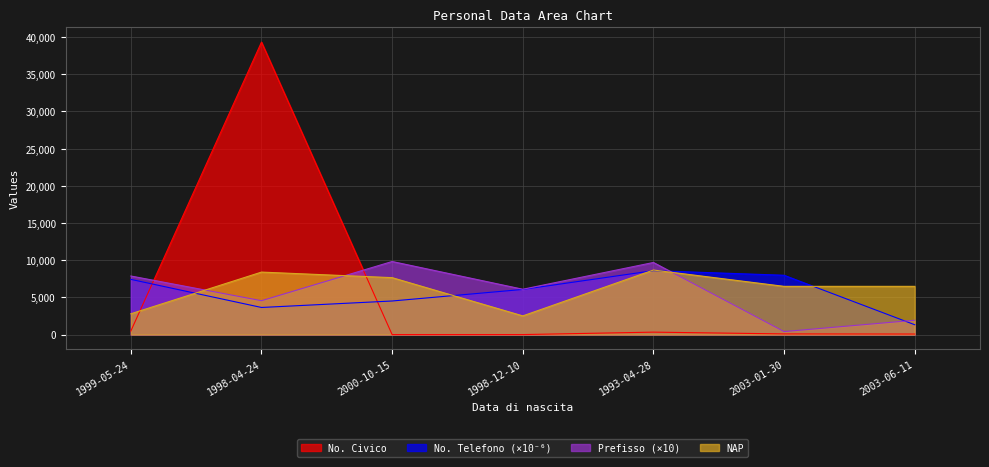

What is the minimum value for No. Civico?

2.0